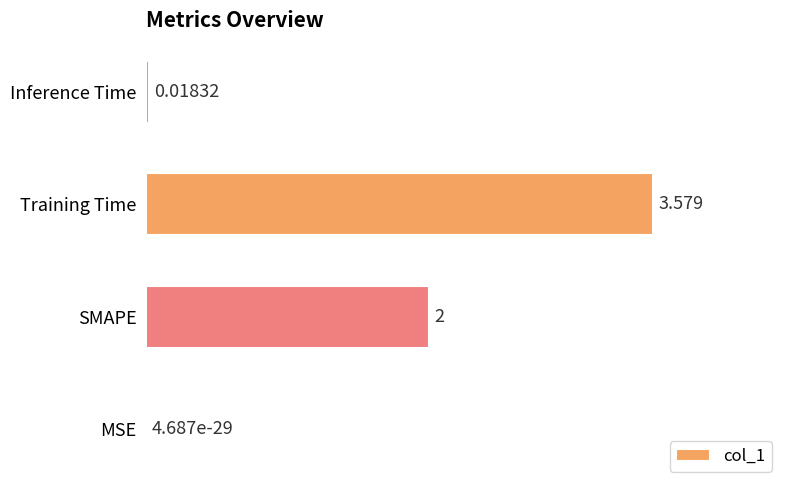

Where is the data nearest to the value 1?

Inference Time